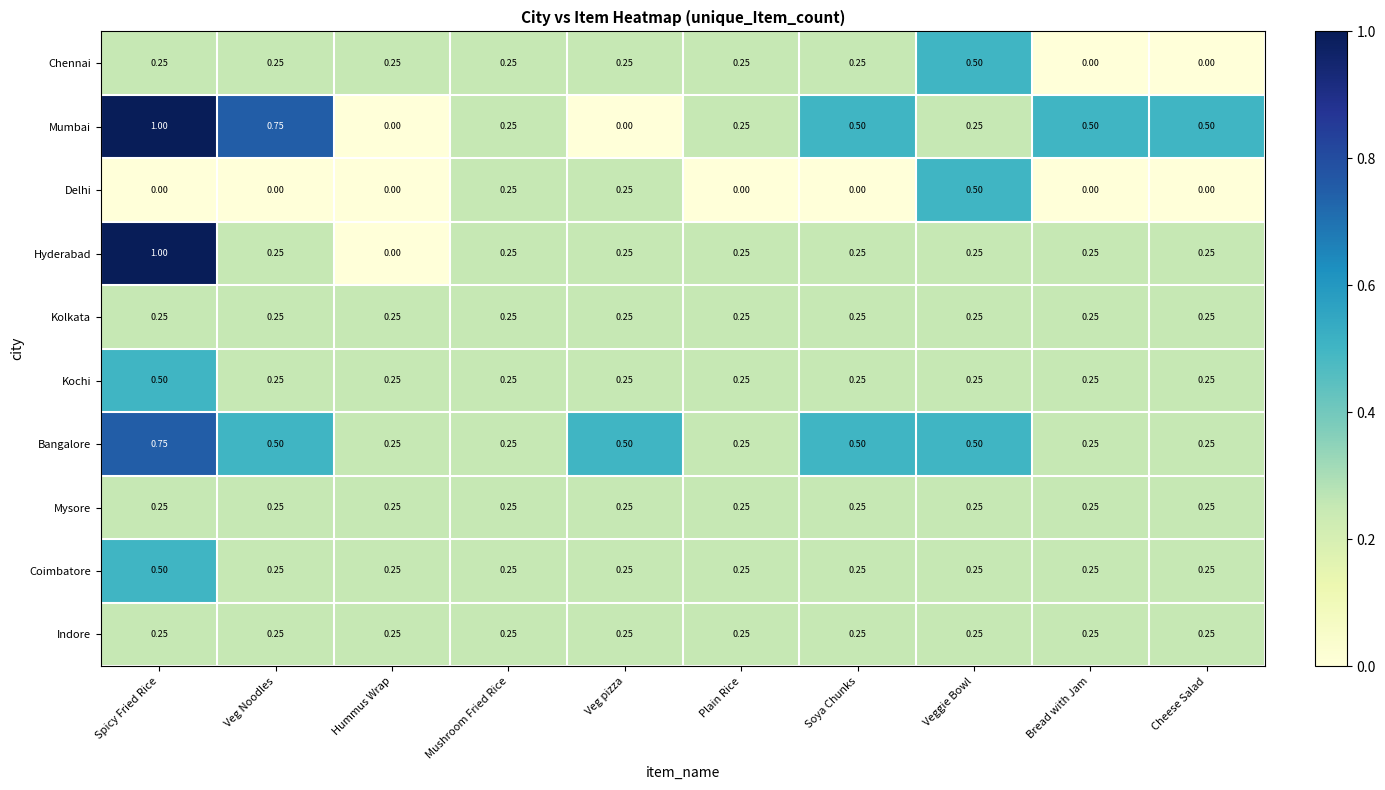

At which category does the chart reach its peak across all series?

Spicy Fried Rice